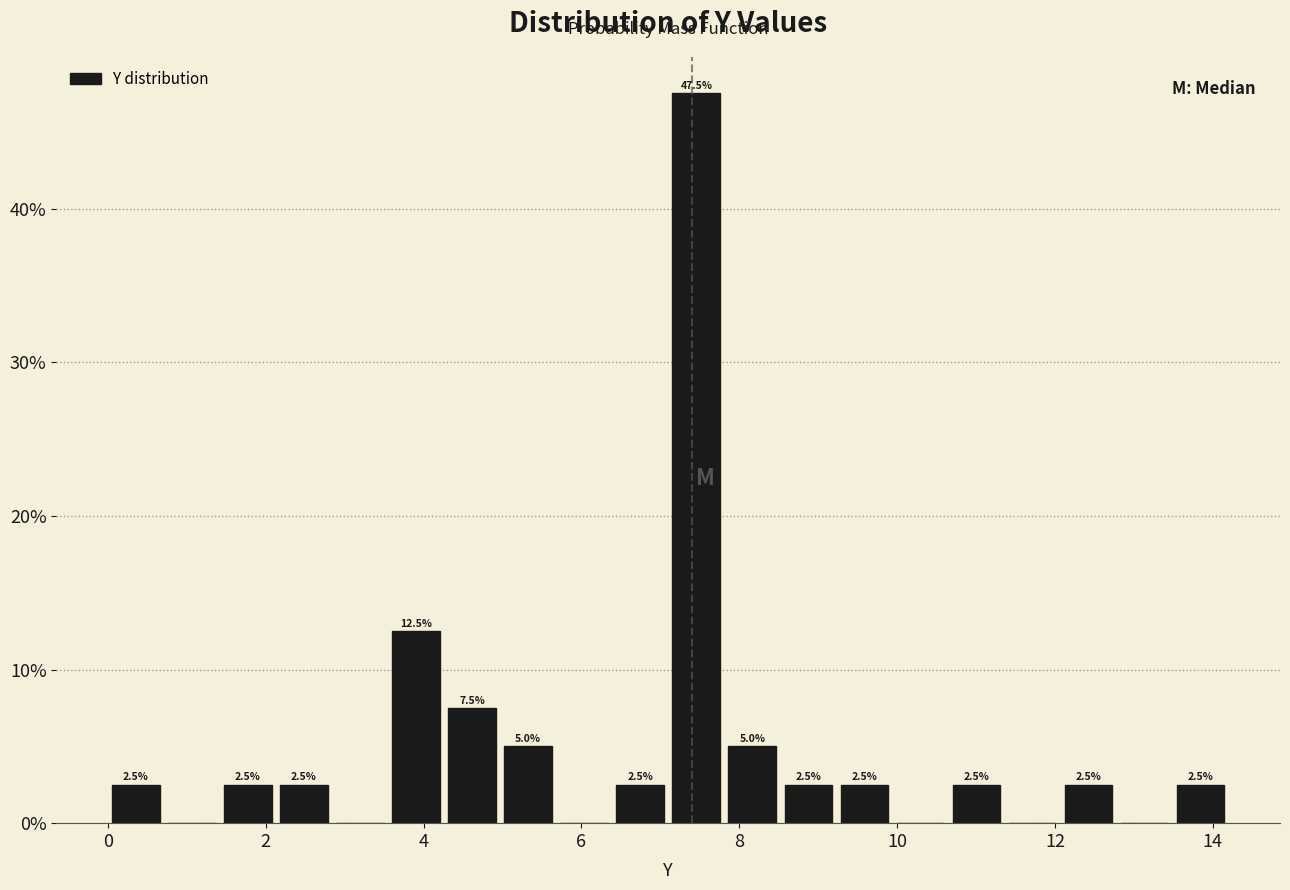

Around what value on the x-axis is the tallest bar? Give the approximate position of its centre, as read against the axis.

7.4